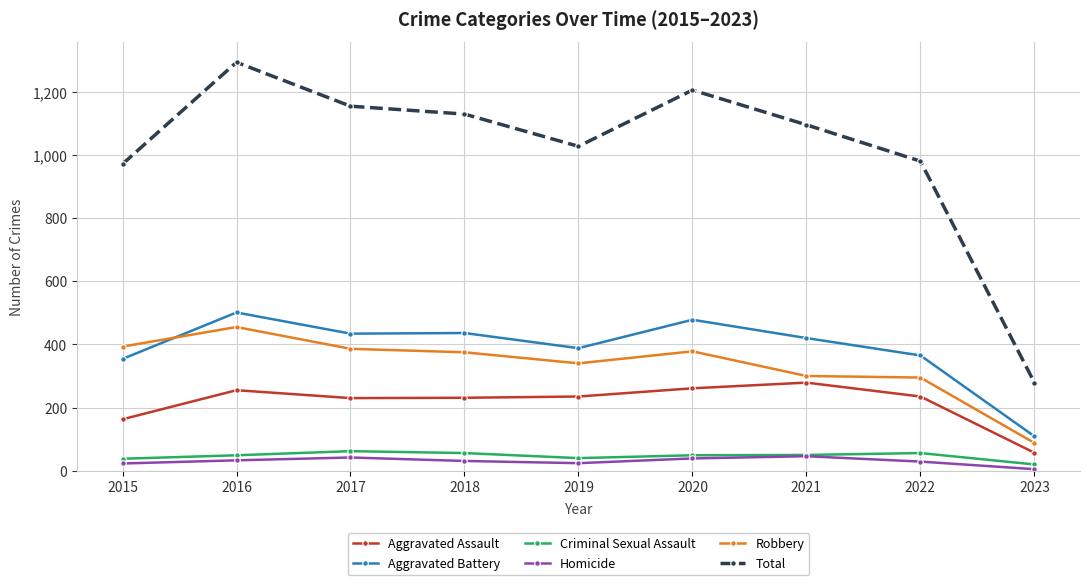

Is the value of Homicide at 2021 greater than the value of Aggravated Assault at 2018?

No